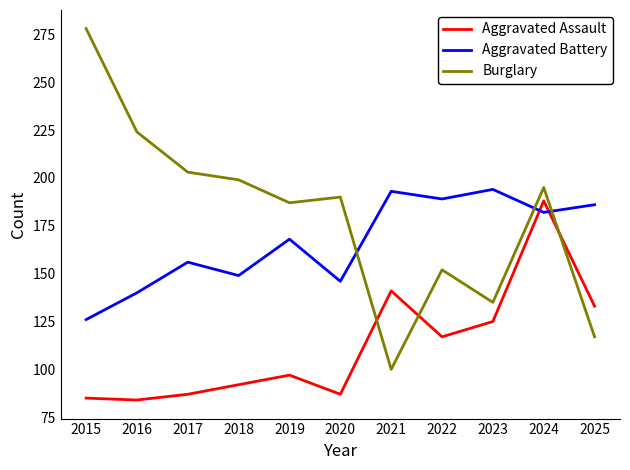

What is the difference between the second highest and minimum values in the Aggravated Assault series?

57